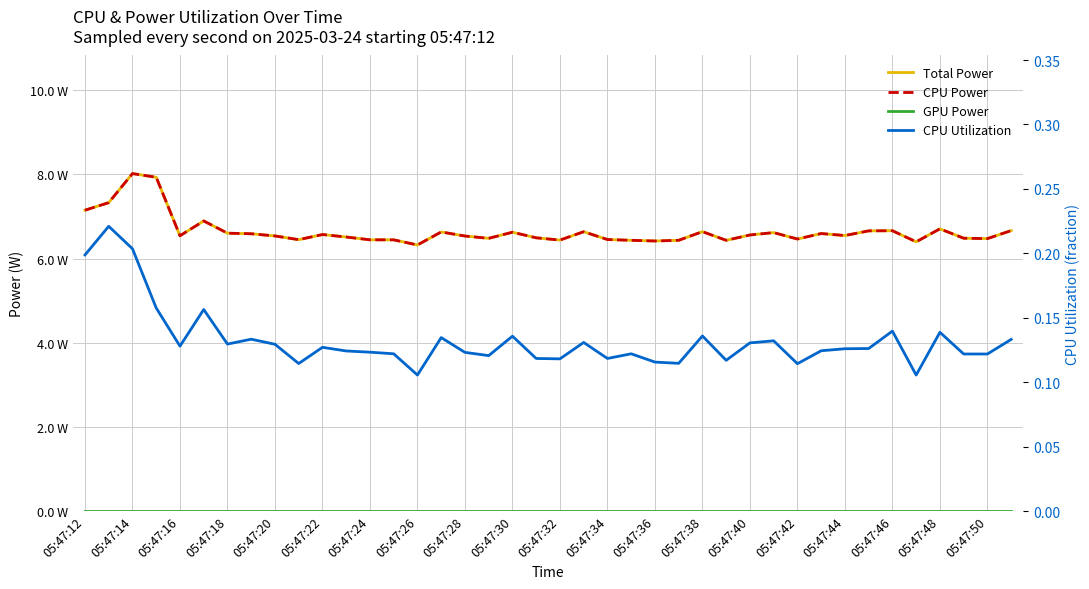

Between 05:47:14 and 05:47:36, which series saw the biggest shift?

Total Power